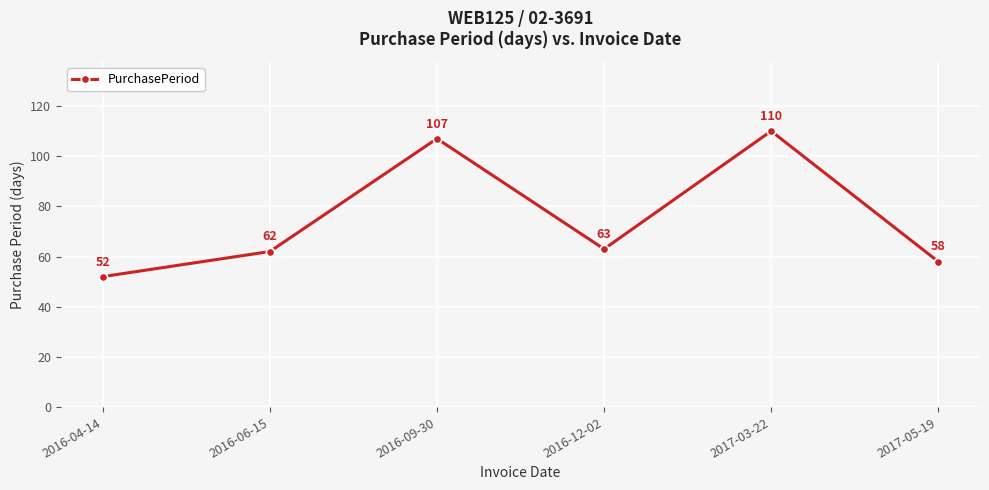

Reading left to right, list all the values displayed in this chart.

2016-04-14=52	2016-06-15=62	2016-09-30=107	2016-12-02=63	2017-03-22=110	2017-05-19=58